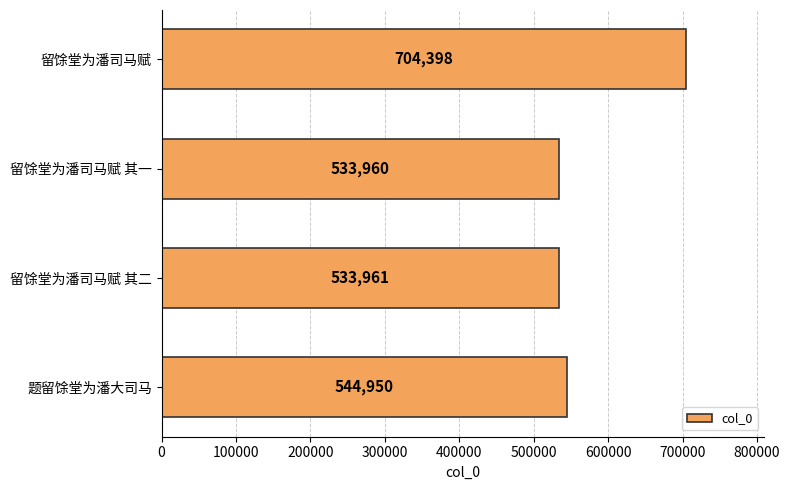

Does the chart contain any negative values?

No